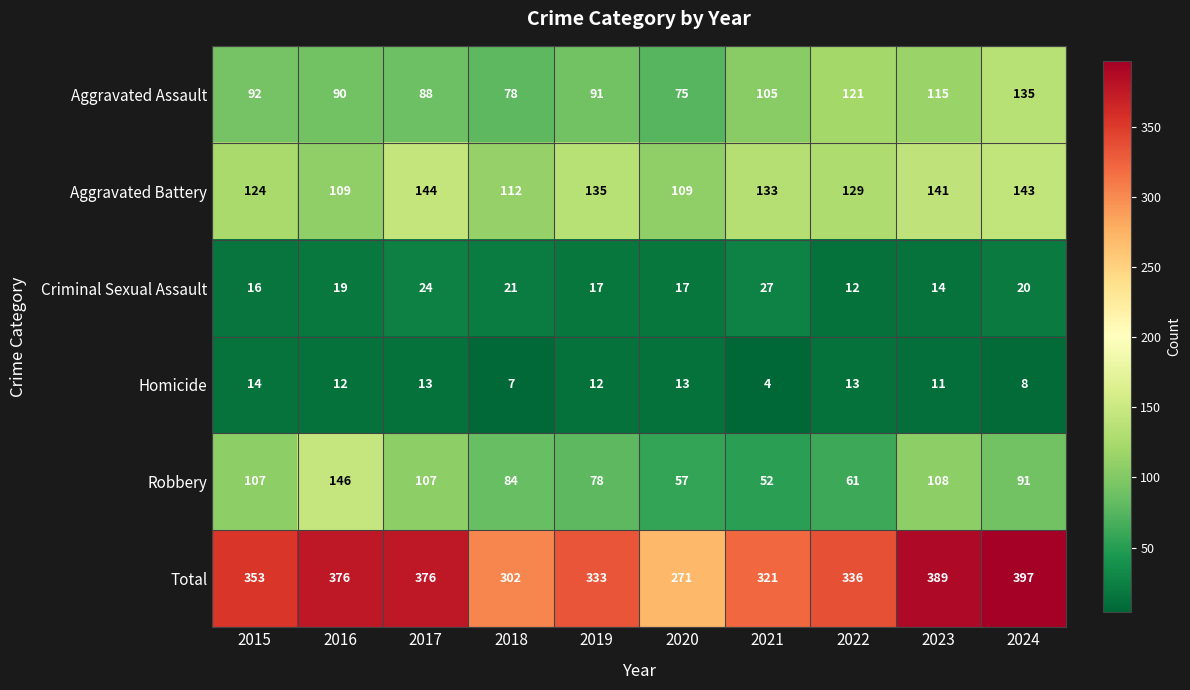

Which series has the largest range (max minus min)?

Total